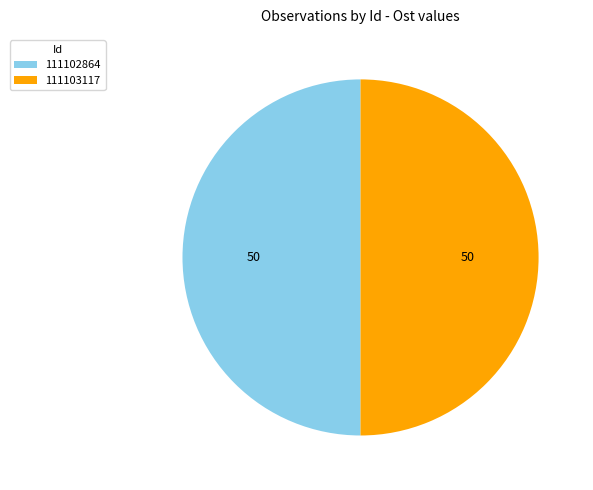

Is the sum of 111102864 and 111103117 greater than half?

Yes